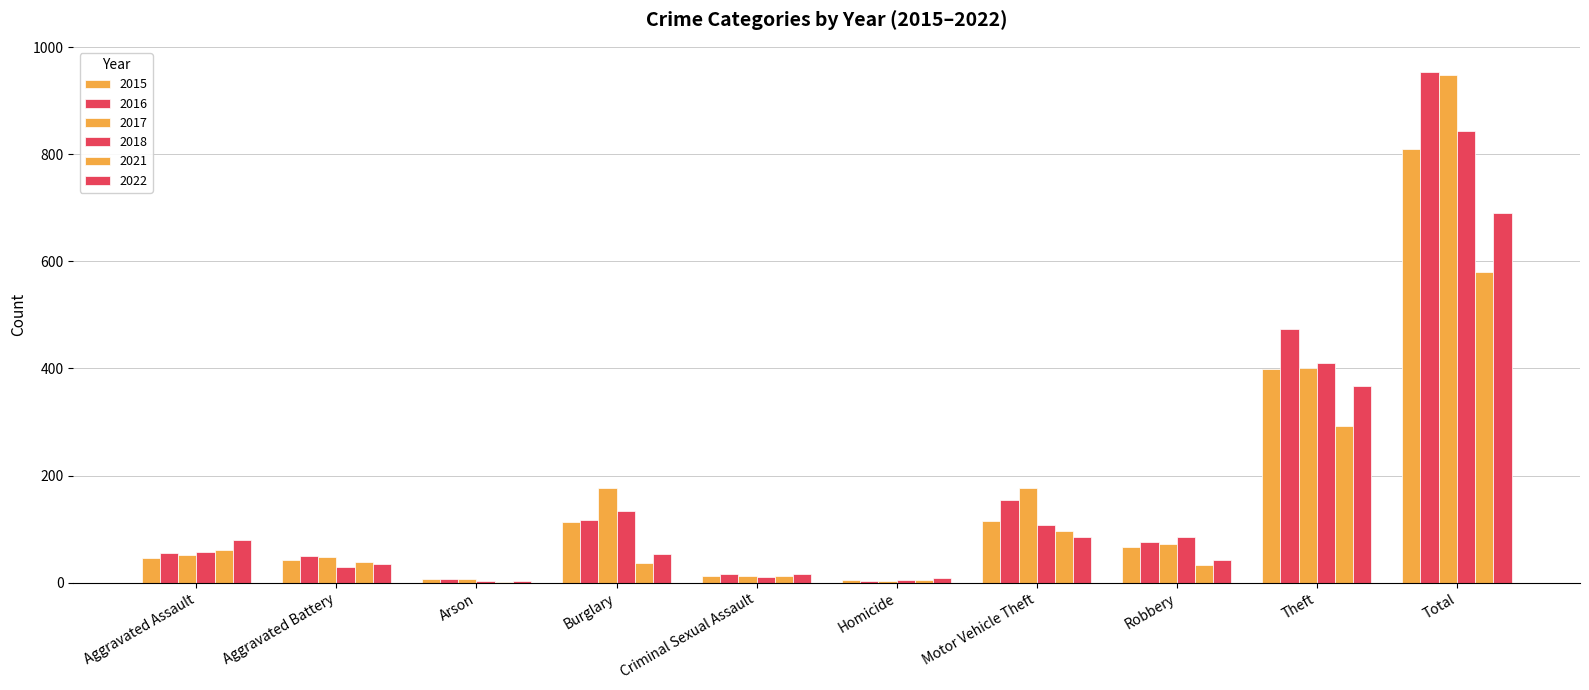

Which has a higher value, Aggravated Assault or Criminal Sexual Assault?

Aggravated Assault